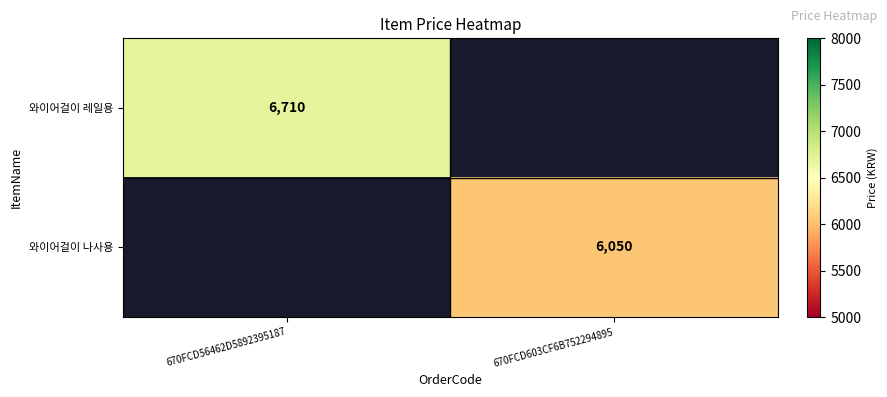

True or false: 와이어걸이 레일용 has a value of 6710 at 670FCD56462D5892395187.

True